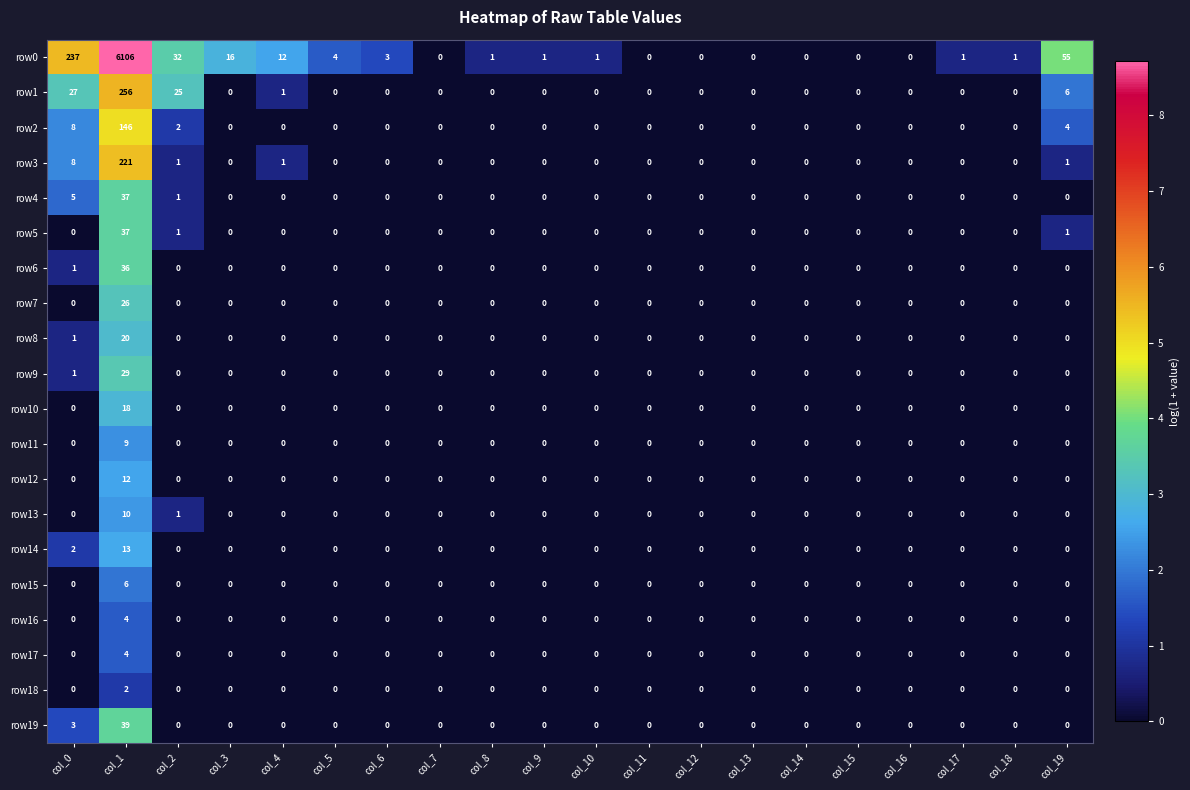

How many row17 values are between 0 and 1?

19